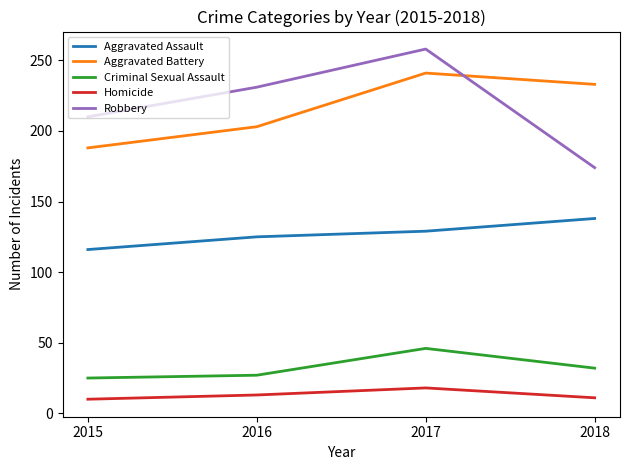

List the labels in order of Robbery value, largest first.

2017, 2016, 2015, 2018